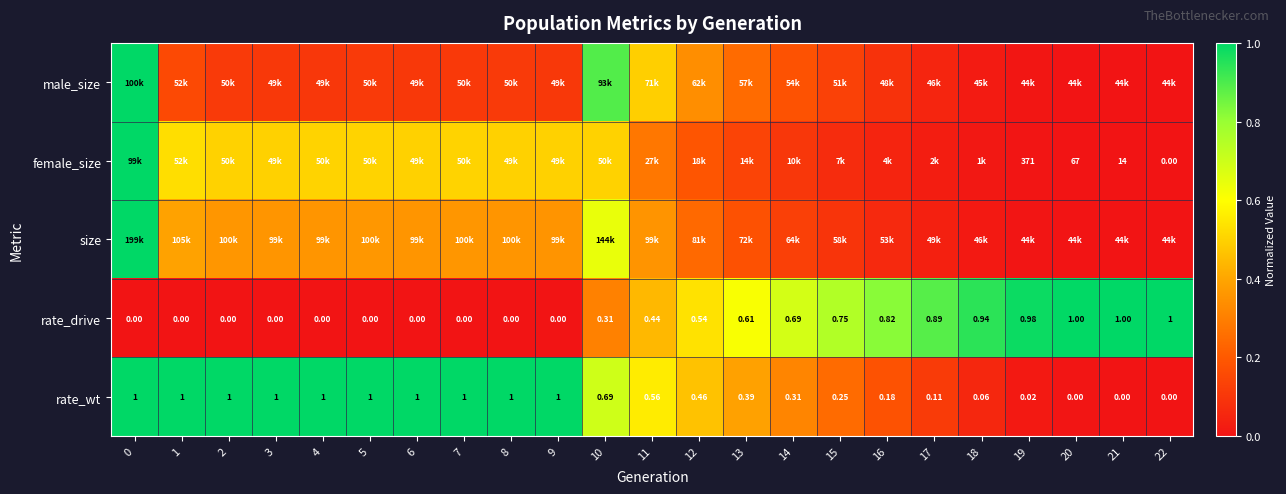

Is the value of rate_wt at 14 greater than the value of rate_drive at 9?

Yes